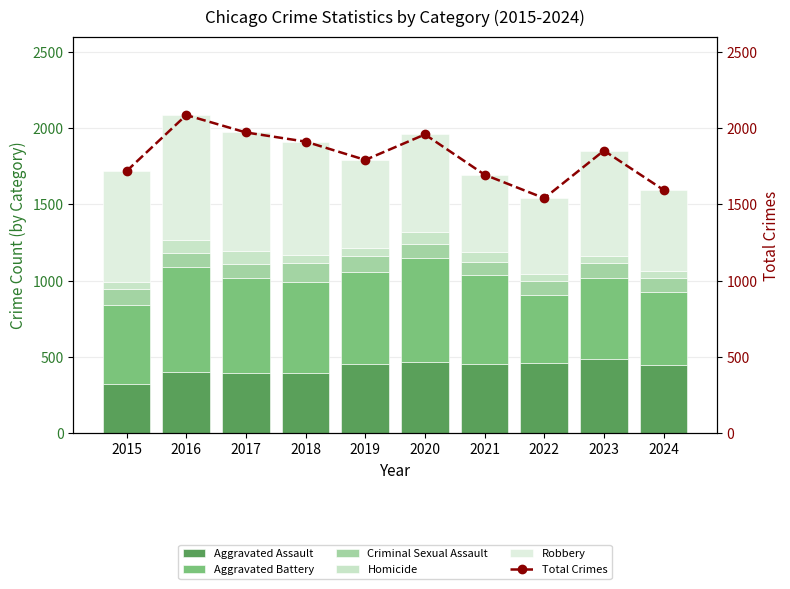

What is the difference between the maximum and minimum values in the Aggravated Assault series?

165